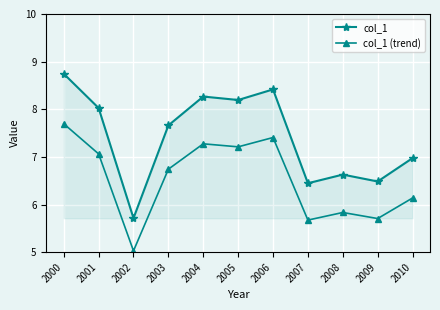

How many distinct data groups are displayed?

2